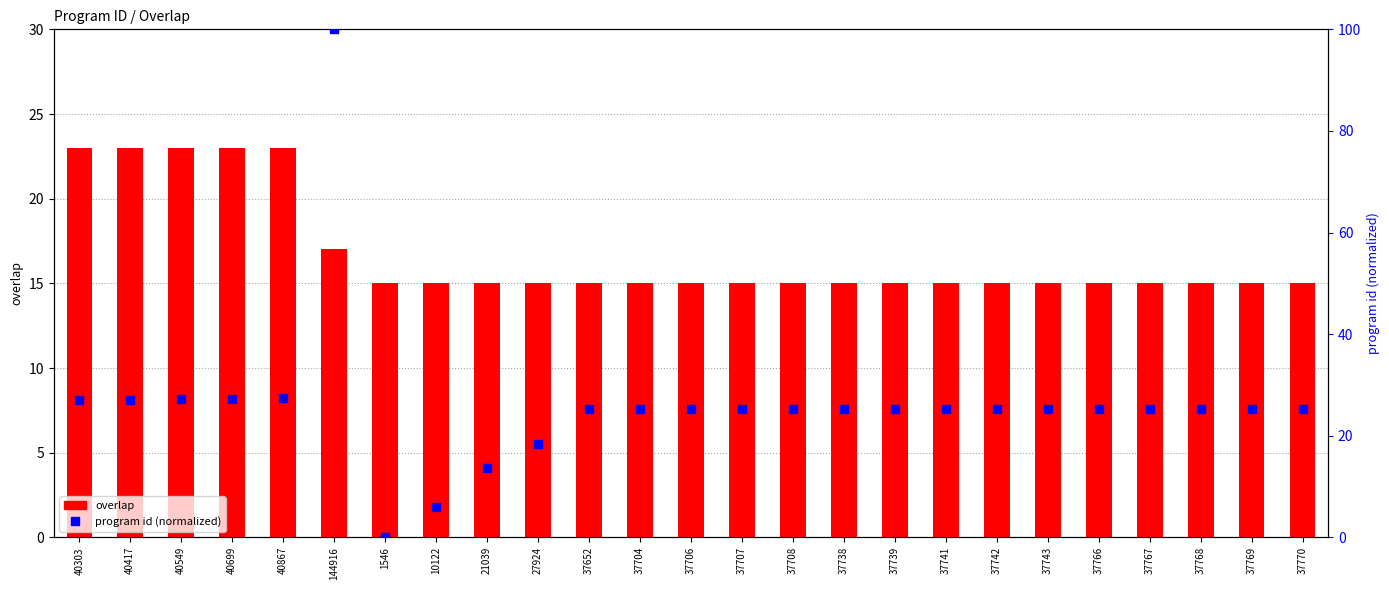

At how many categories does at least one series exceed 41?

1